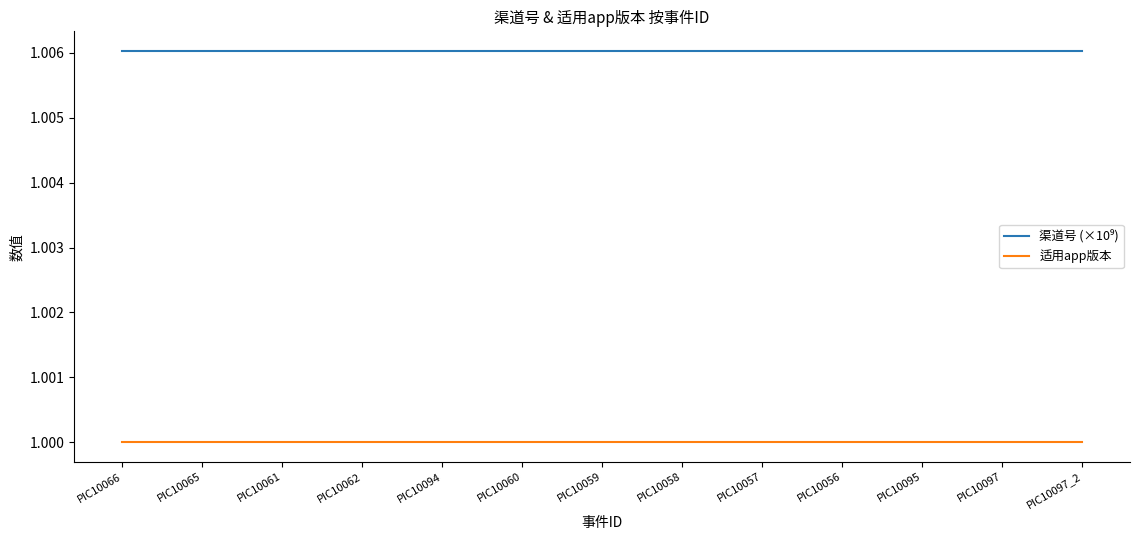

What position from the right is PIC10057?

5